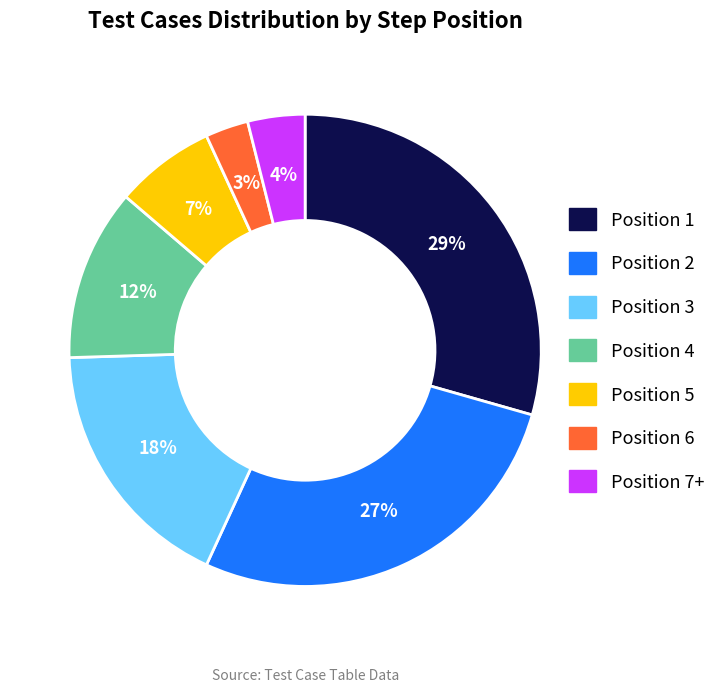

To the nearest percent, what is the difference between the largest and smallest slice percentages?

26%